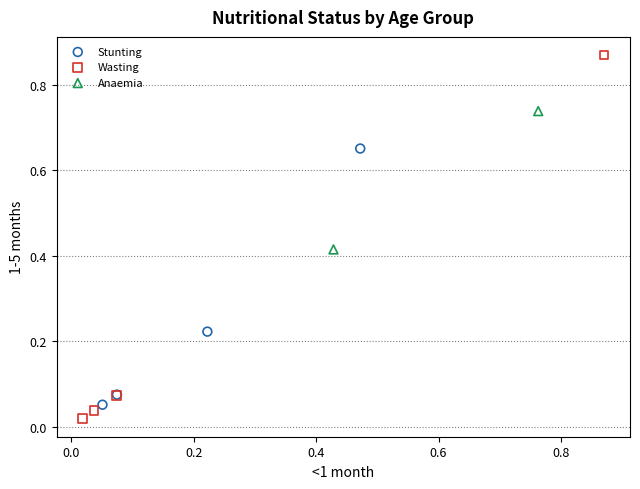

Which series reaches the minimum Y coordinate?

Wasting